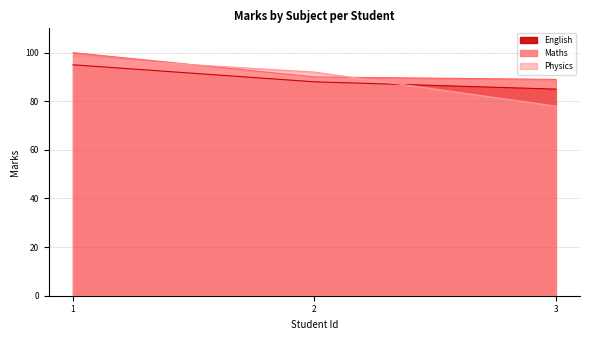

Read the Maths value at 3.

89